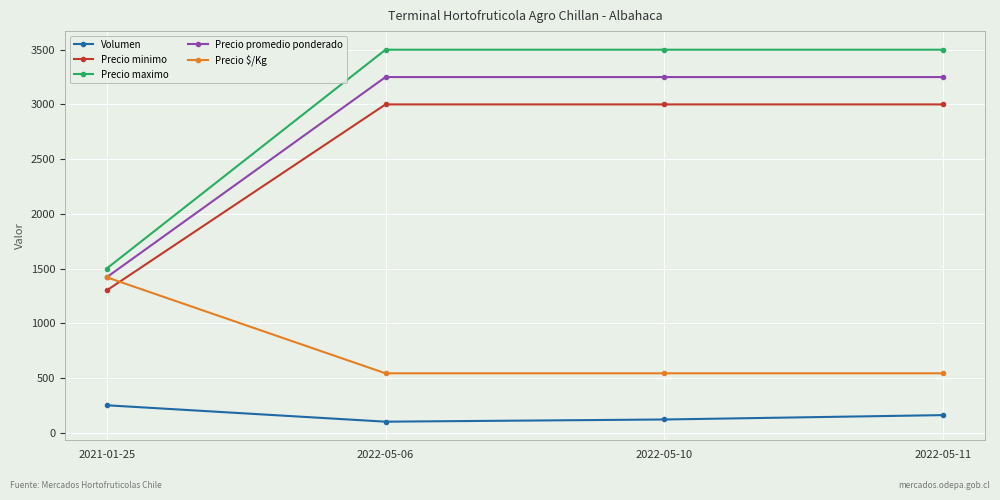

At how many categories does at least one series exceed 102?

4